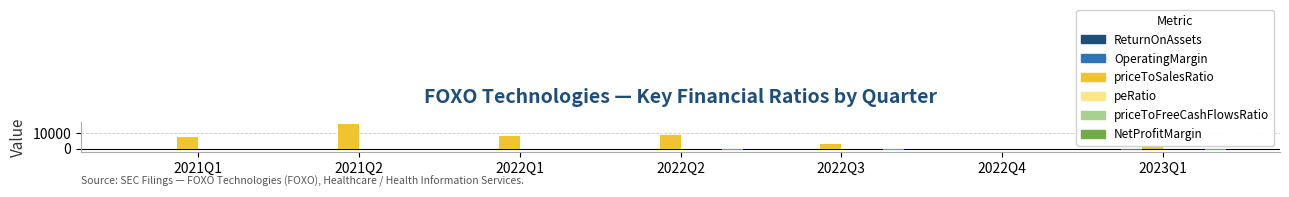

What is the sum of all OperatingMargin values?

-1680.8